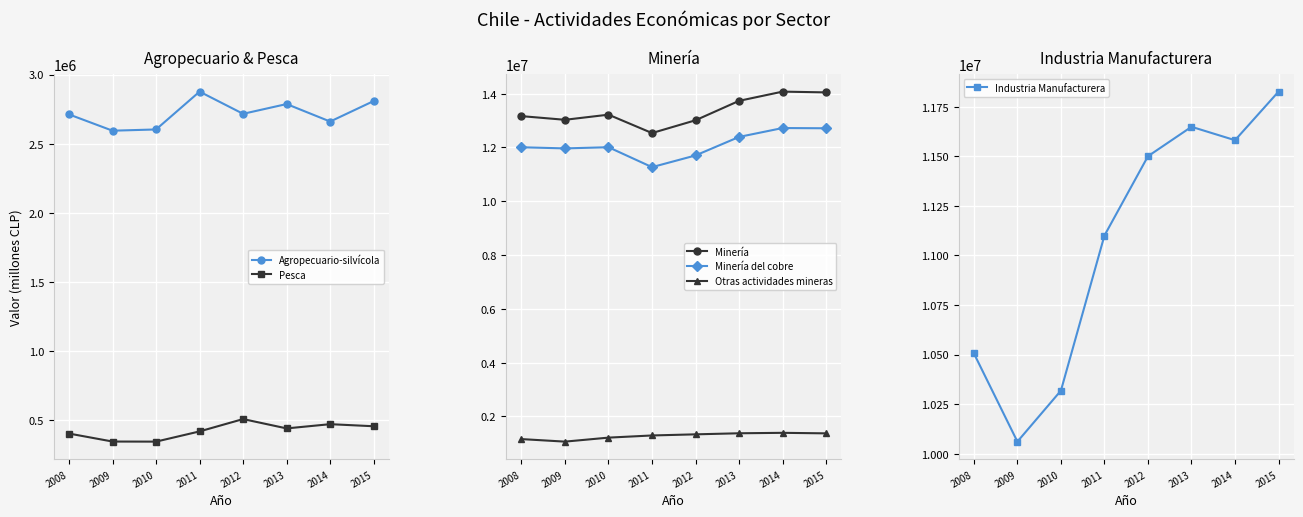

What is the sum of the Minería values at 2012 and 2010?

26229937